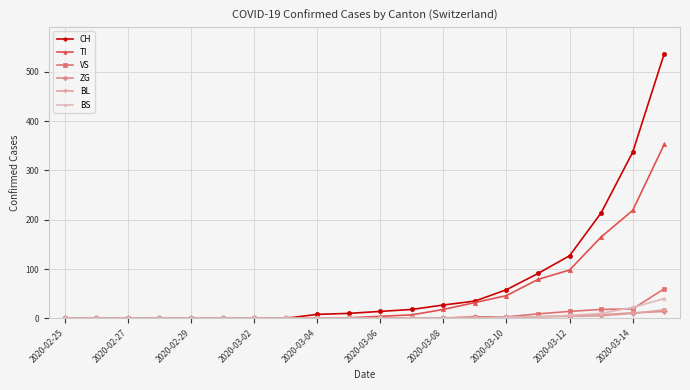

Which series has the largest range (max minus min)?

CH